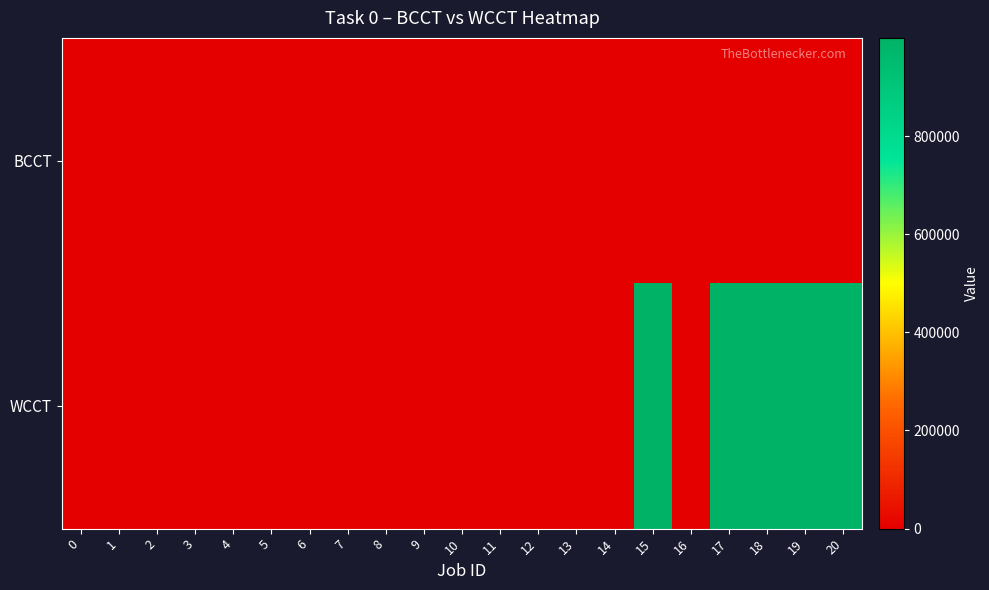

List the series in order of their peak value, highest first.

WCCT, BCCT